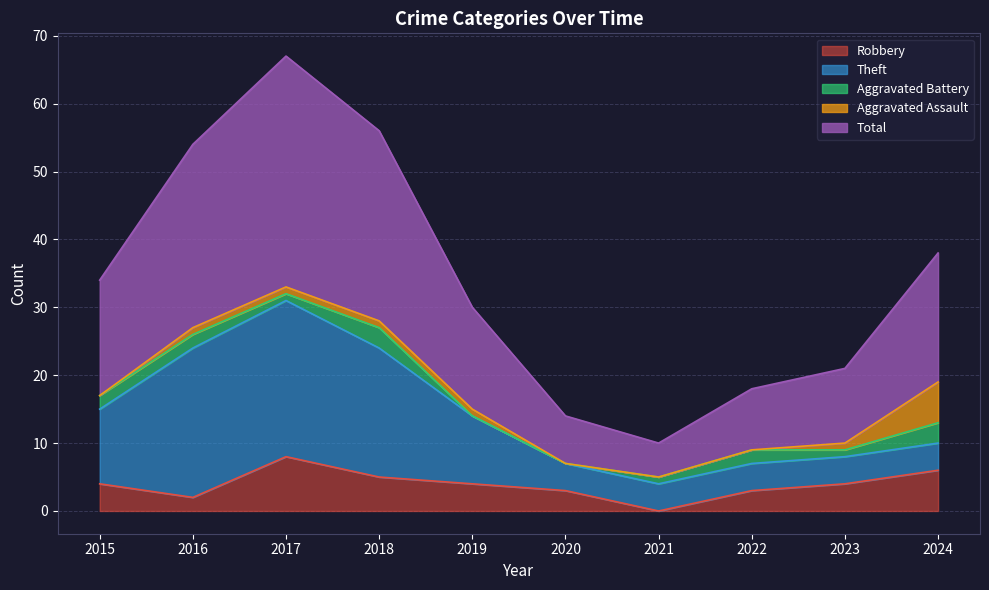

Count the Aggravated Battery values in the range 1 to 2.

6